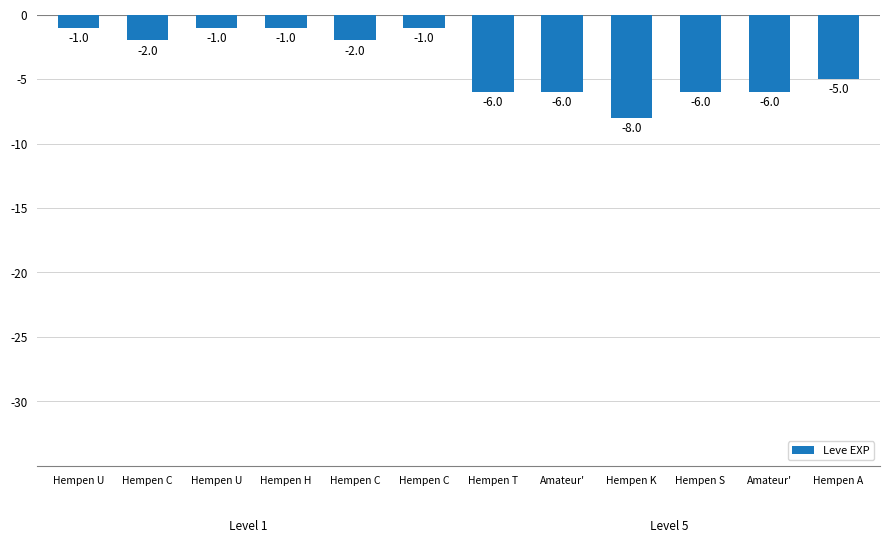

Where does the data first go above -2?

Hempen U